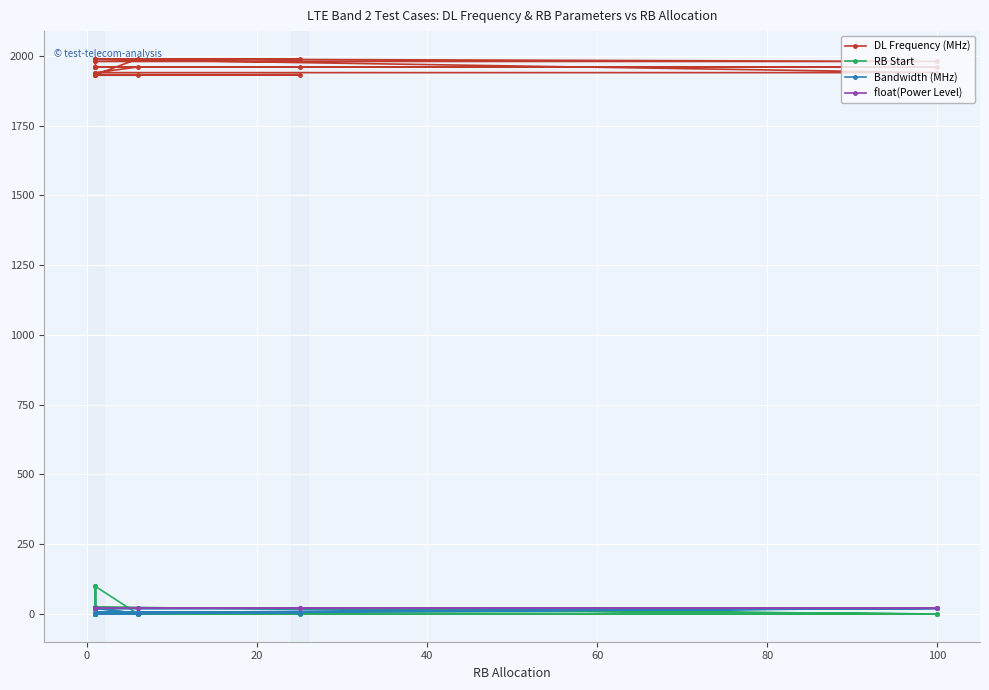

At which label does Bandwidth (MHz) first exceed 5?

100